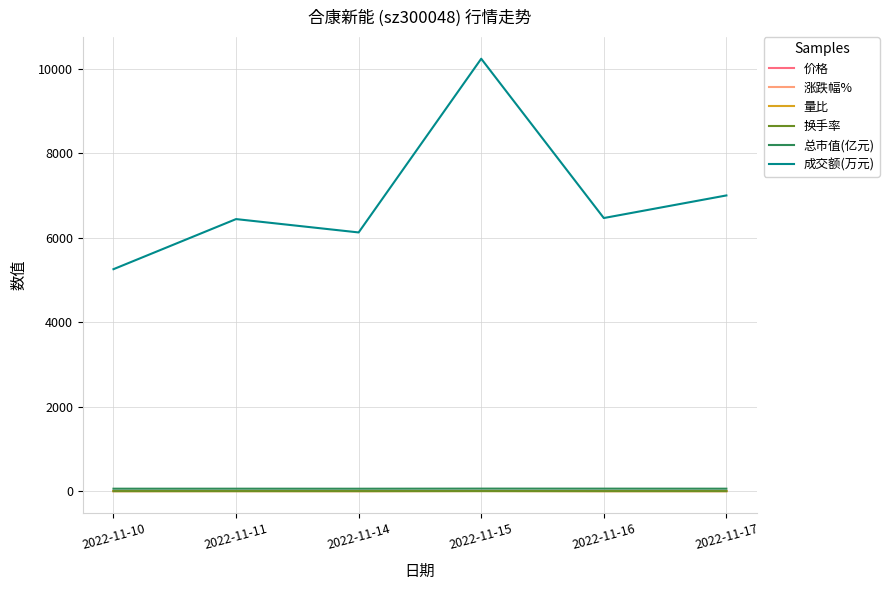

True or false: 换手率 and 成交额(万元) cross at least once.

False